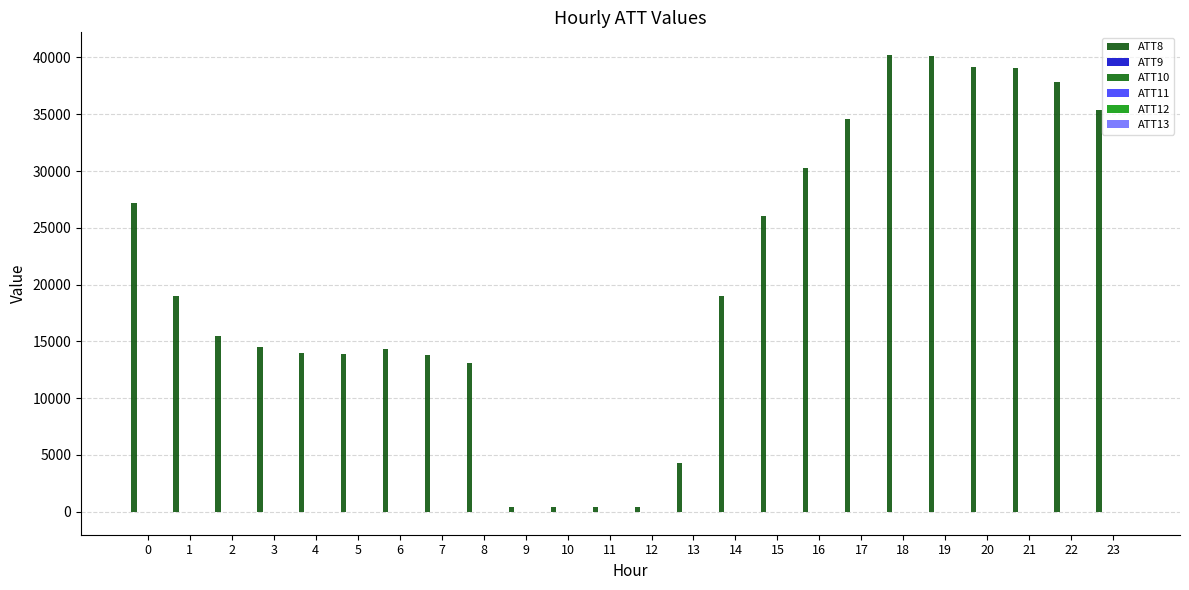

What are all the series names shown in the legend?

ATT8, ATT9, ATT10, ATT11, ATT12, ATT13